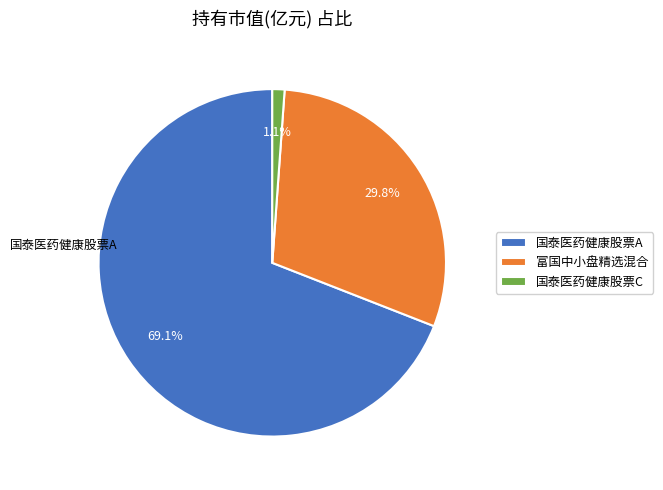

What is the largest slice in the pie chart?

国泰医药健康股票A